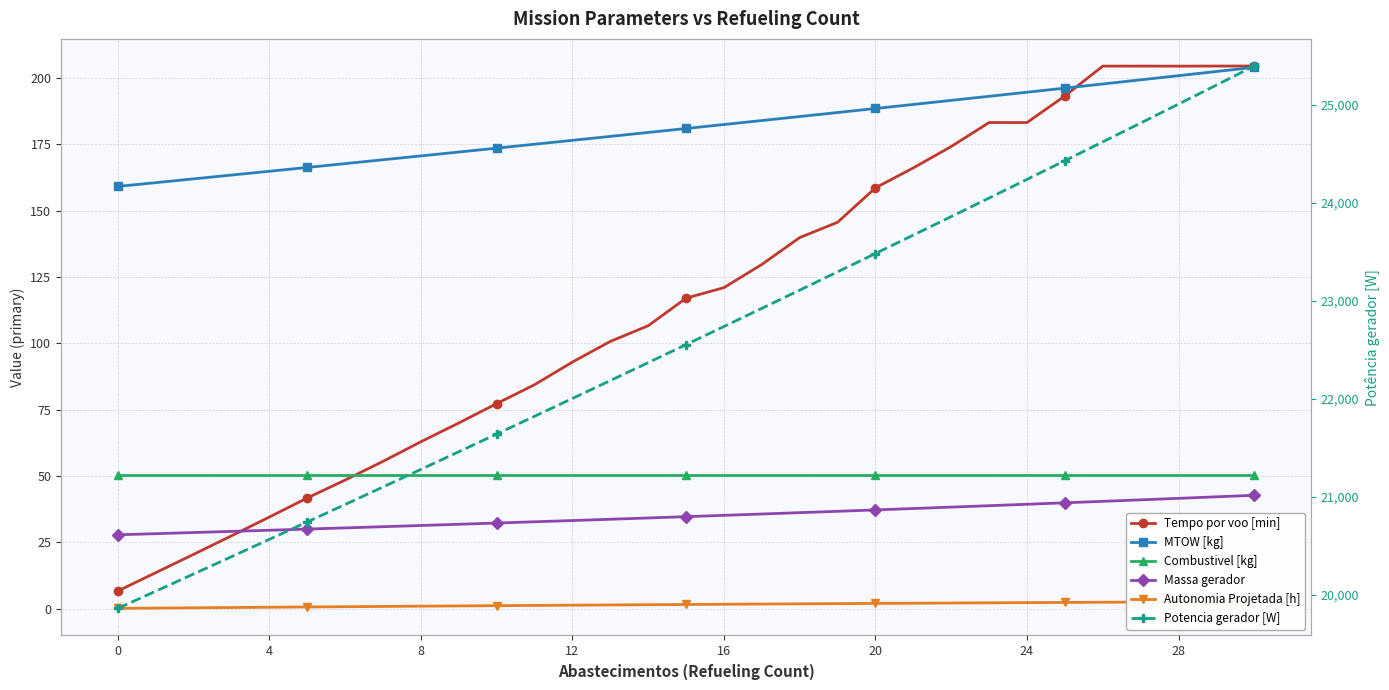

Which series has the largest total across all categories?

Potencia gerador [W]